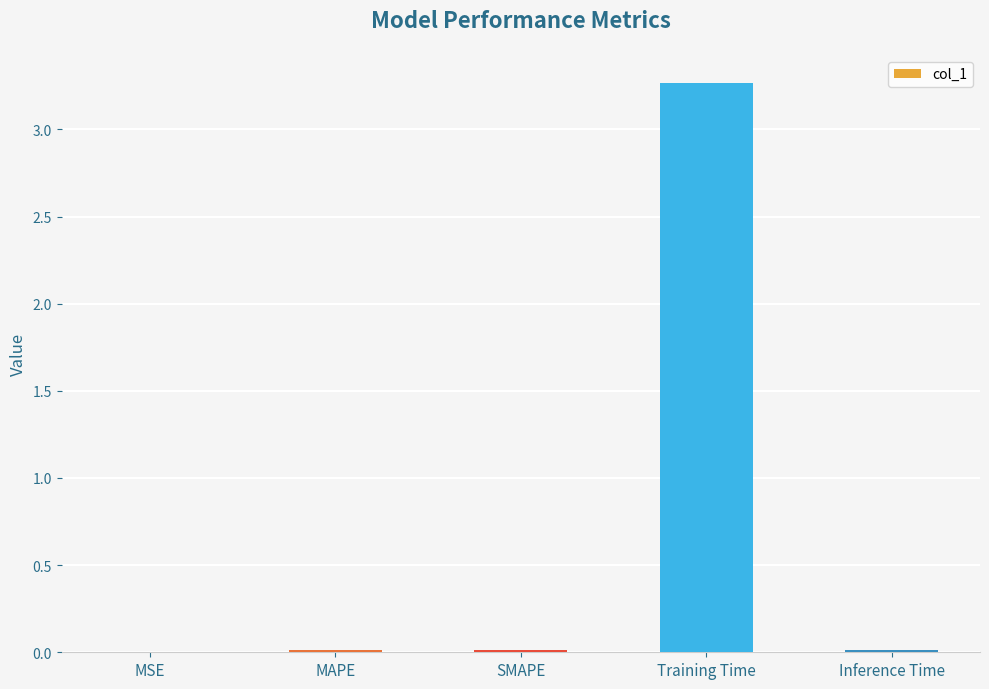

Which has a higher value, MAPE or Training Time?

Training Time